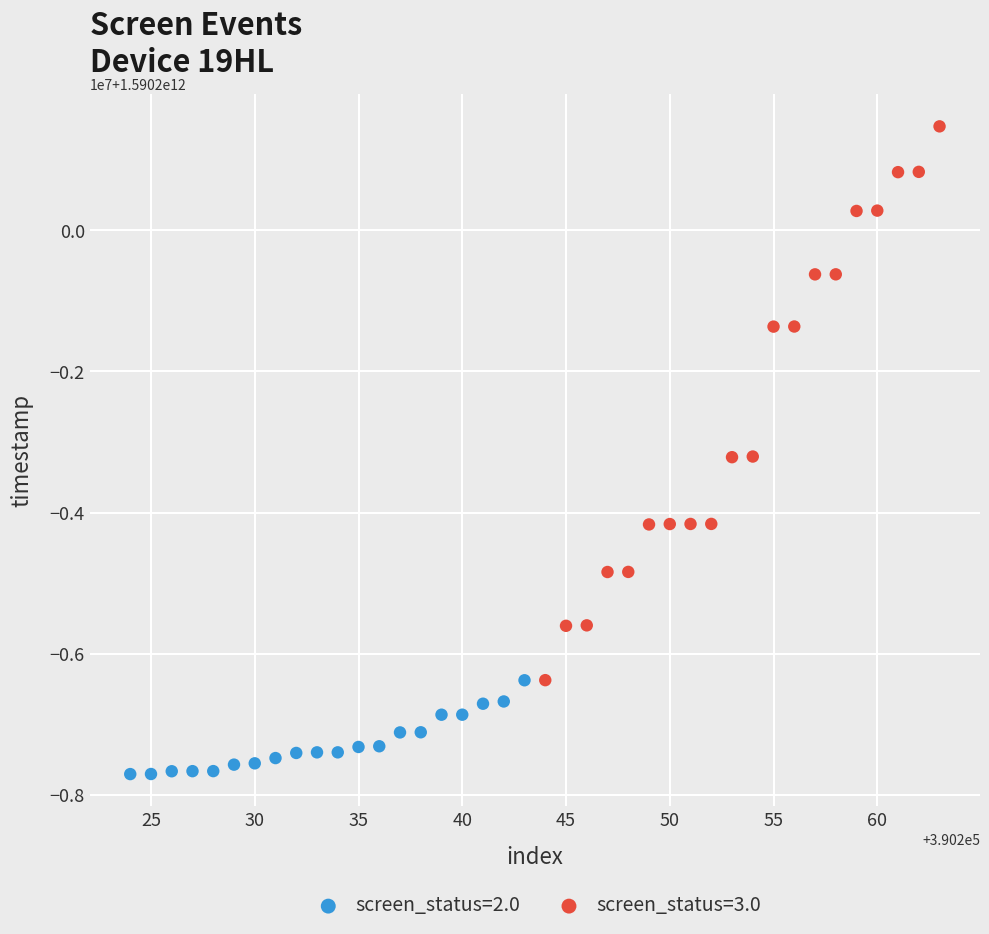

Which series reaches the maximum Y coordinate?

screen_status=3.0